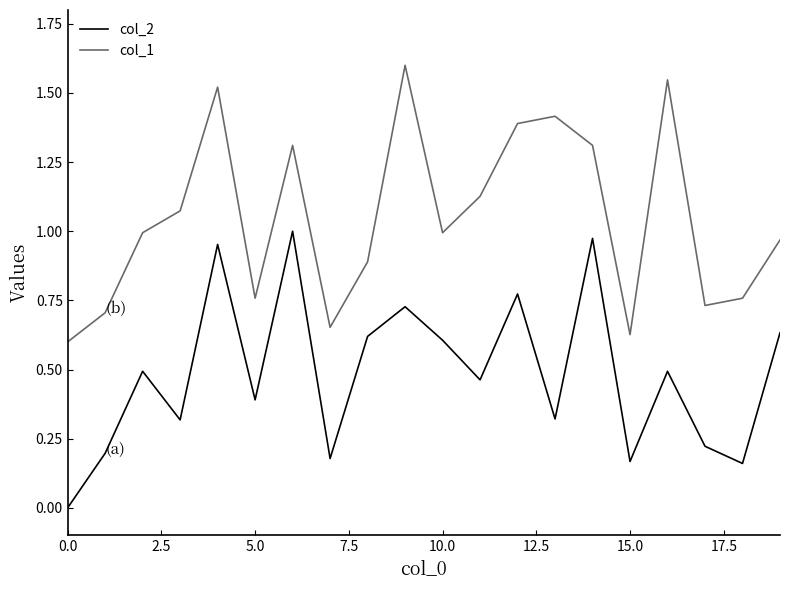

List the series in order of their overall mean, lowest first.

col_2, col_1